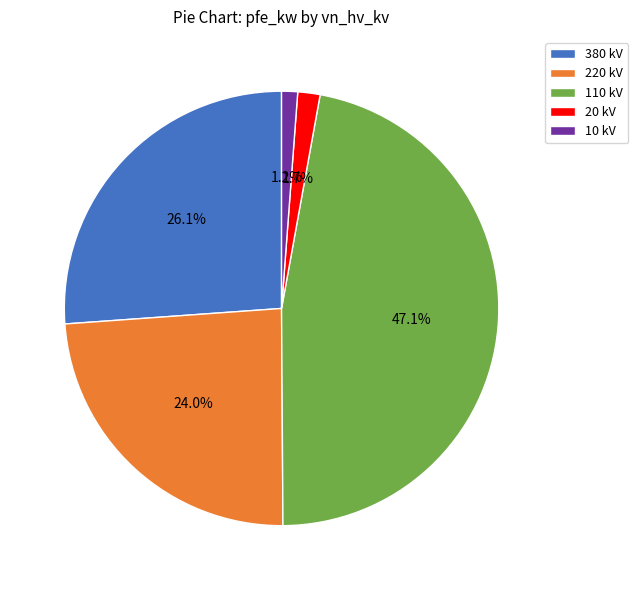

What percentage do 10 kV and 220 kV together represent?

25.2%